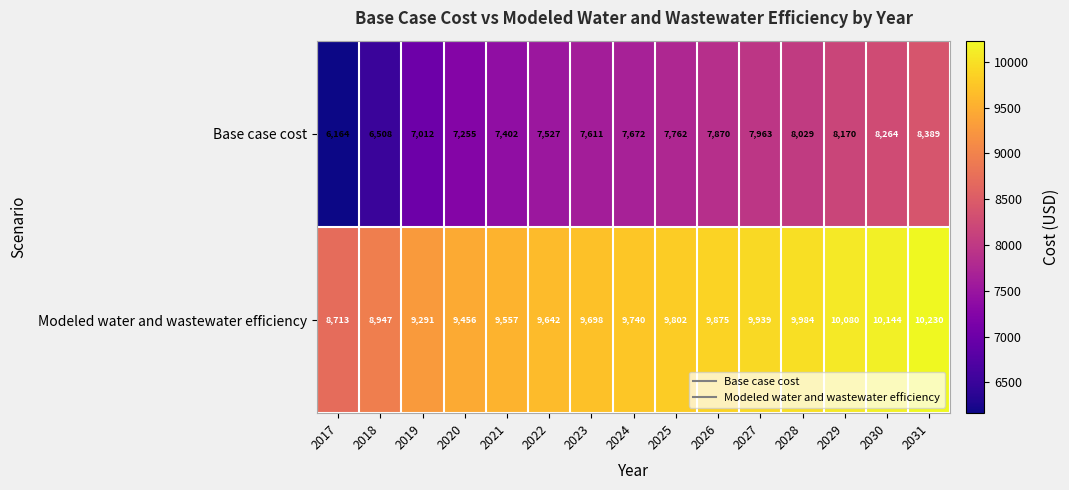

Rank the series by their maximum value, from highest to lowest.

Modeled water and wastewater efficiency, Base case cost